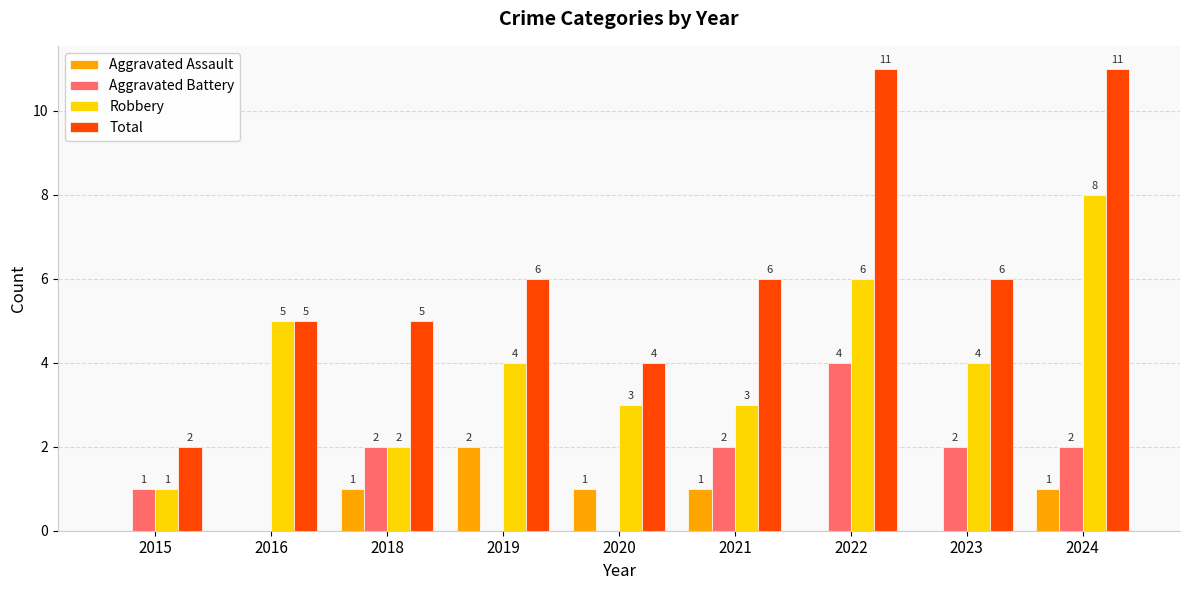

Is the value of Aggravated Battery at 2022 greater than the value of Robbery at 2016?

No